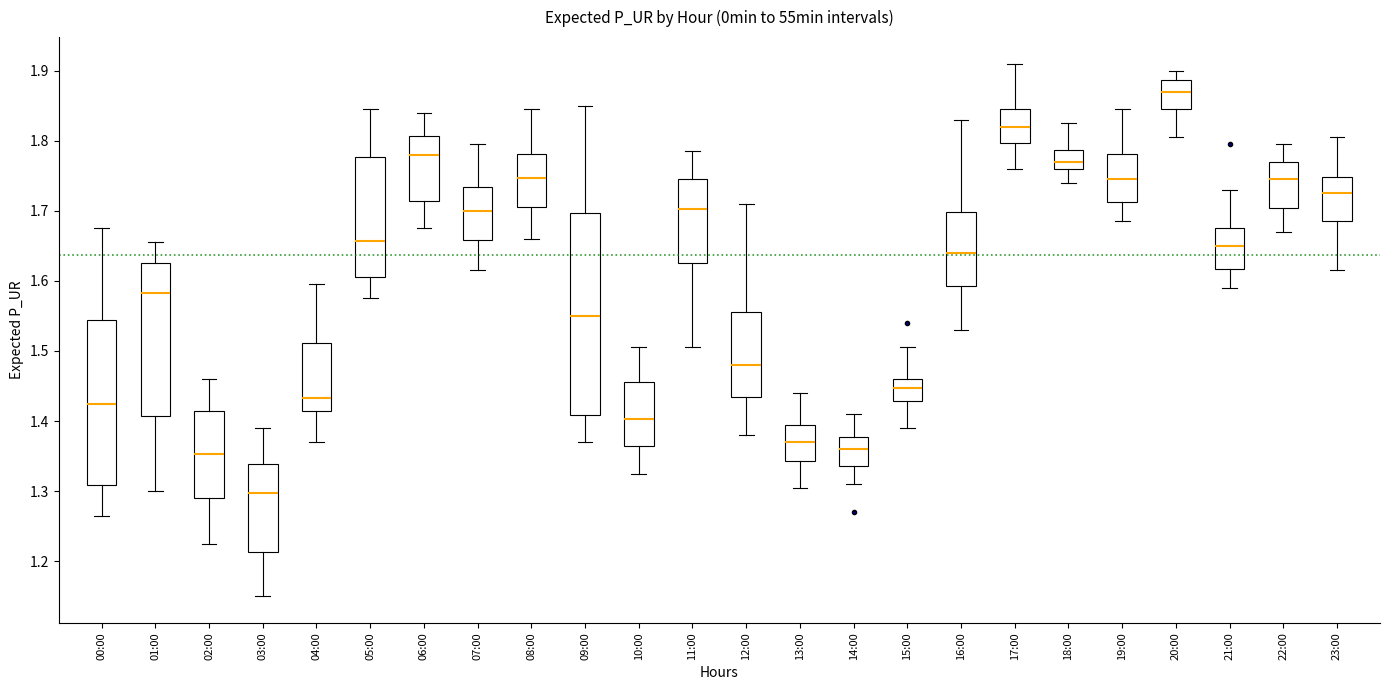

Where does the lower whisker of the box for 10:00 end on the y-axis? The values are not printed on the chart, so give them approximately, as read against the axis.

1.33